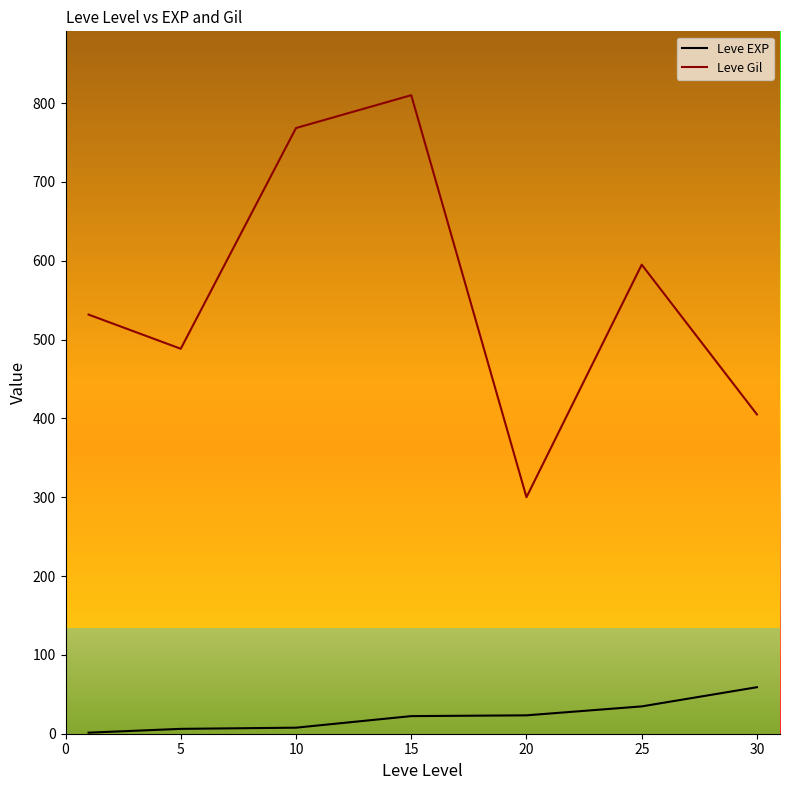

What is the difference between the maximum and minimum values in the Leve Gil series?

510.0